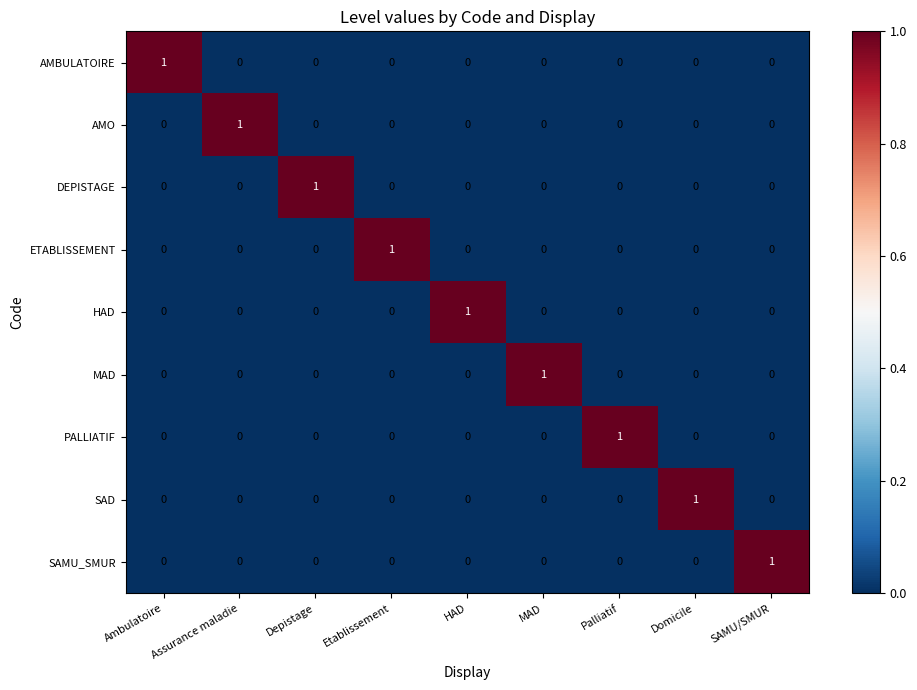

How many PALLIATIF values are between 0 and 1?

9